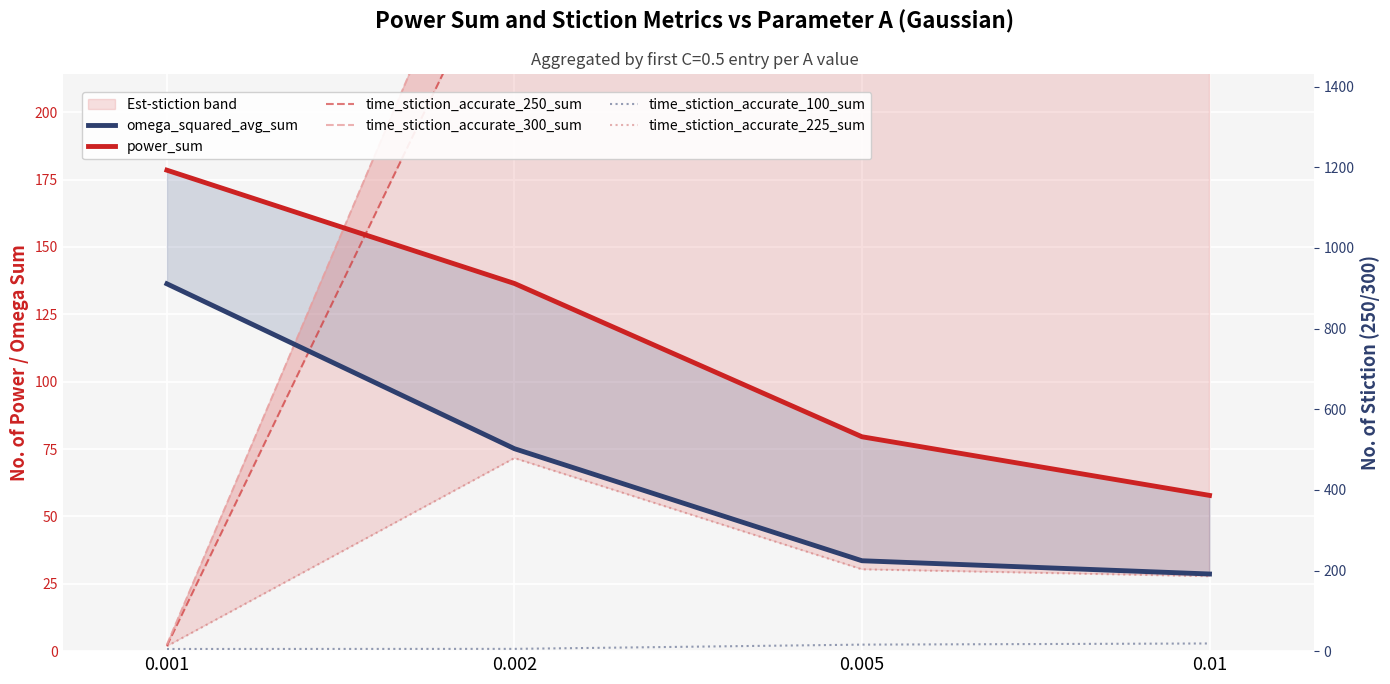

What is the total value across all series at 0.001?

321.8